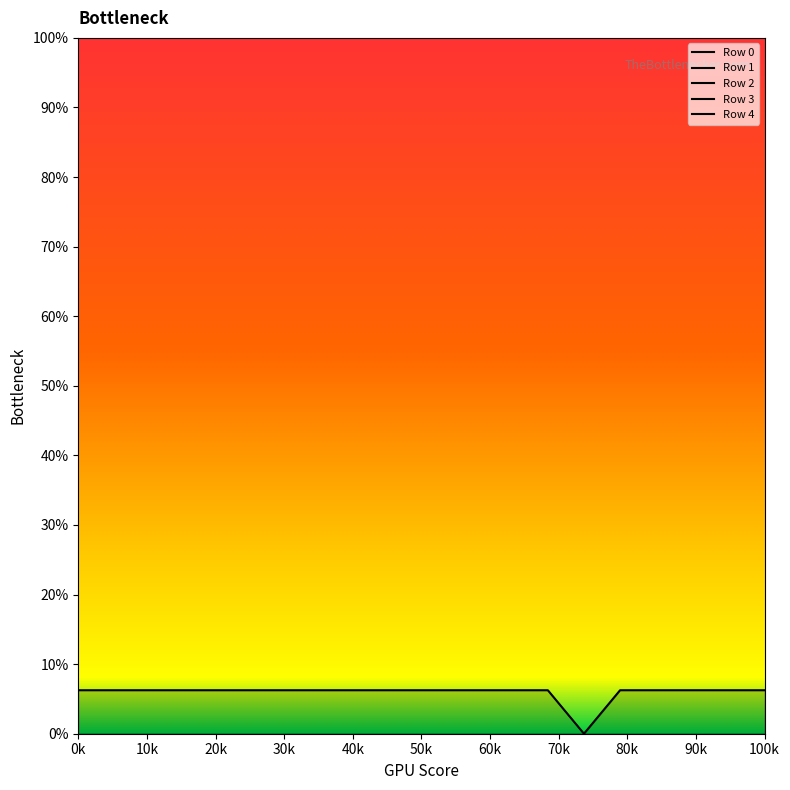

Which series has the widest spread of values?

Row 0